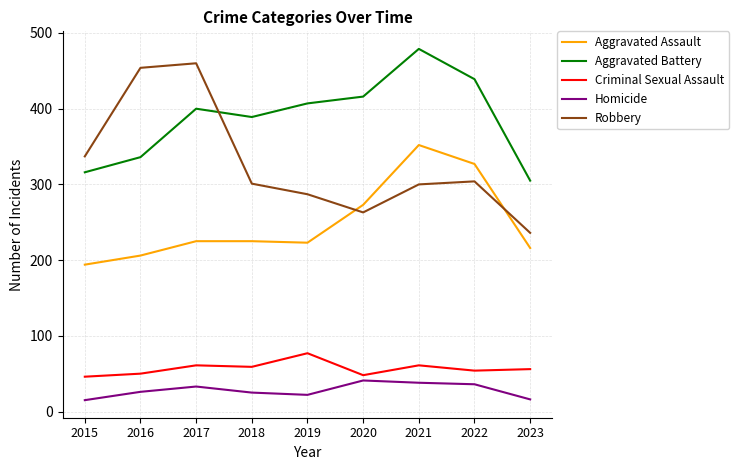

Does the chart display data point markers on the line(s)?

No